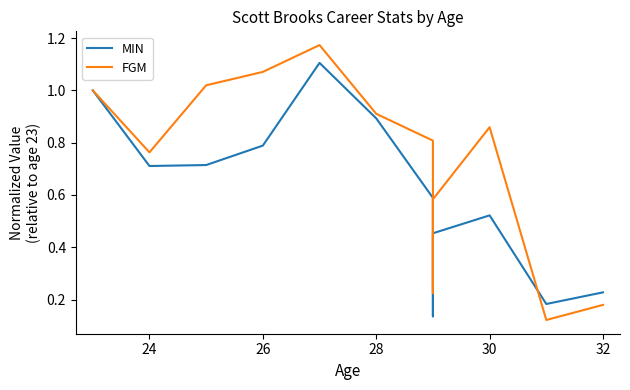

What is the average value of the MIN series?

0.6